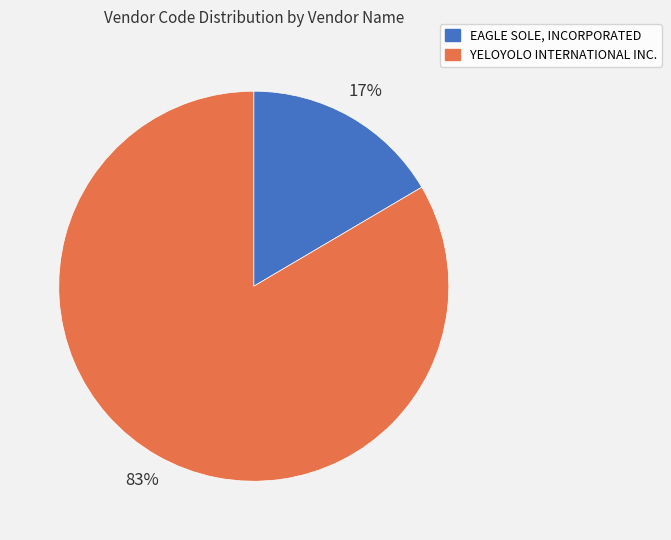

What is the smallest slice in the pie chart?

EAGLE SOLE, INCORPORATED